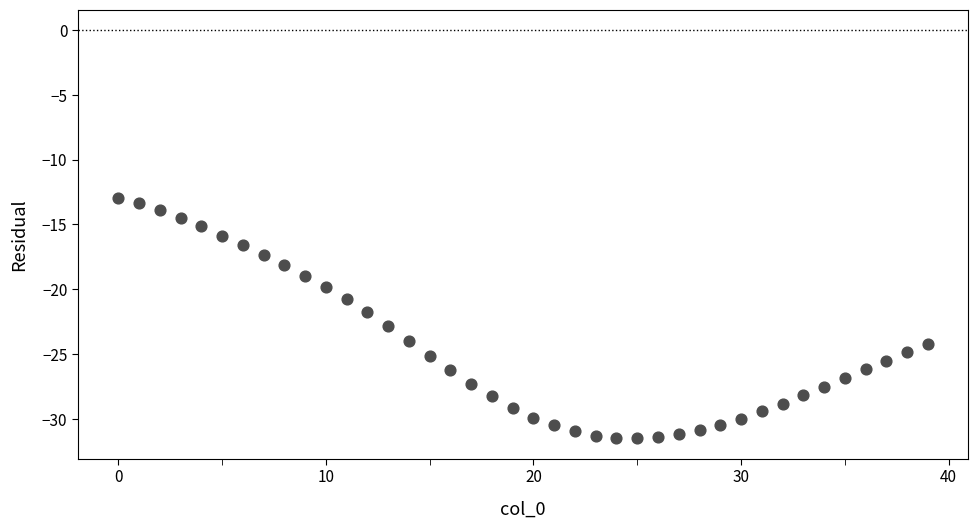

What is the range of Y values (max minus min)?

18.5